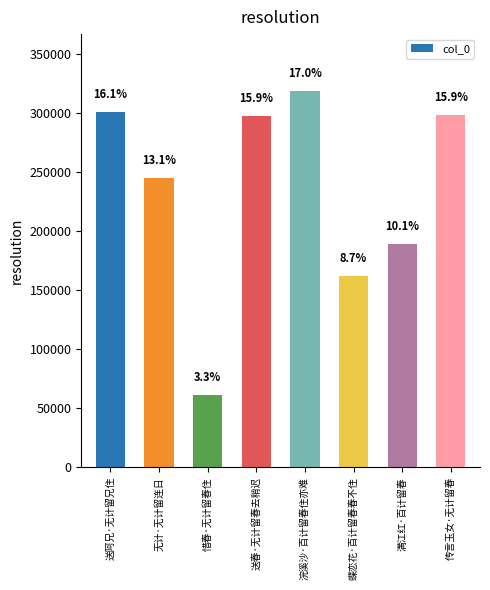

Are the bars grouped side by side (vs. stacked)?

No